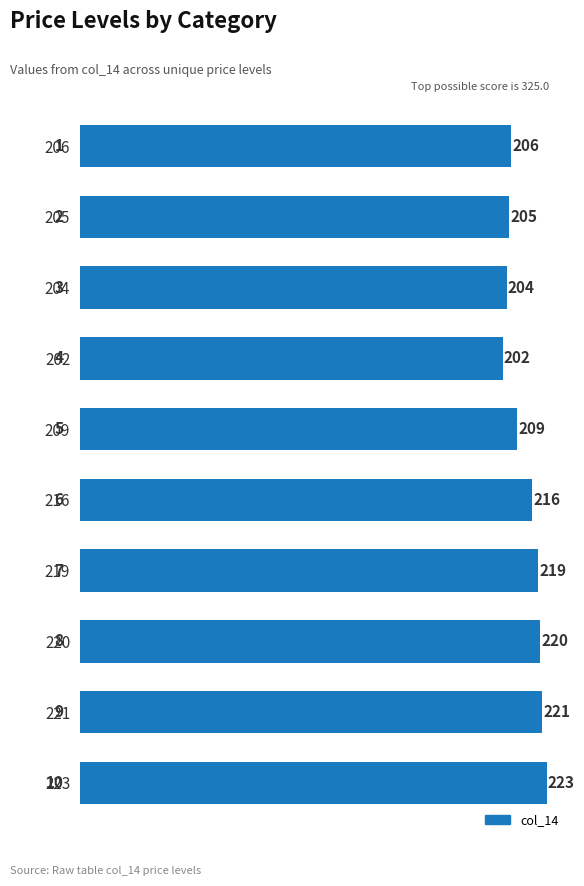

At which category does the chart reach its minimum across all series?

202